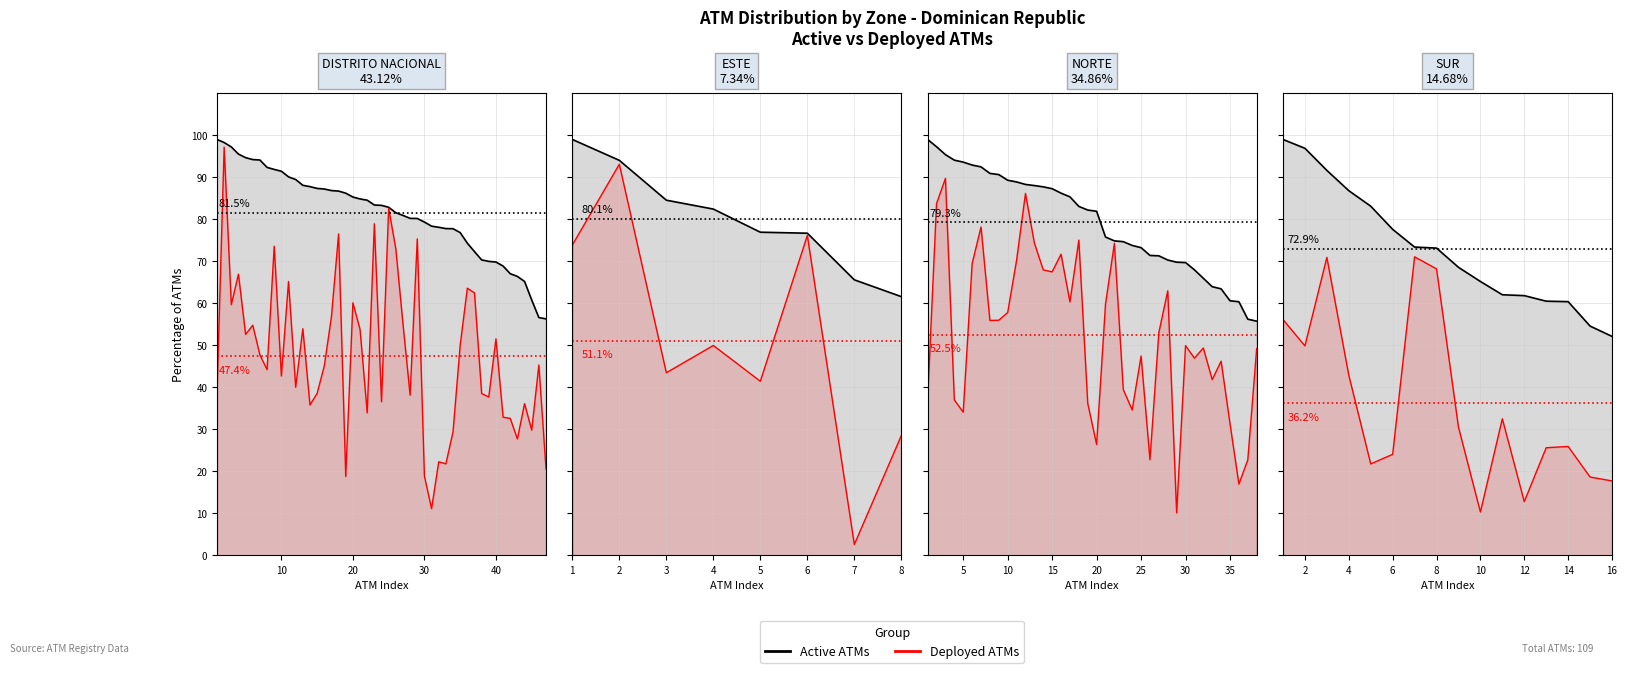

How many interior local peaks does the Deployed ATMs series have?

4